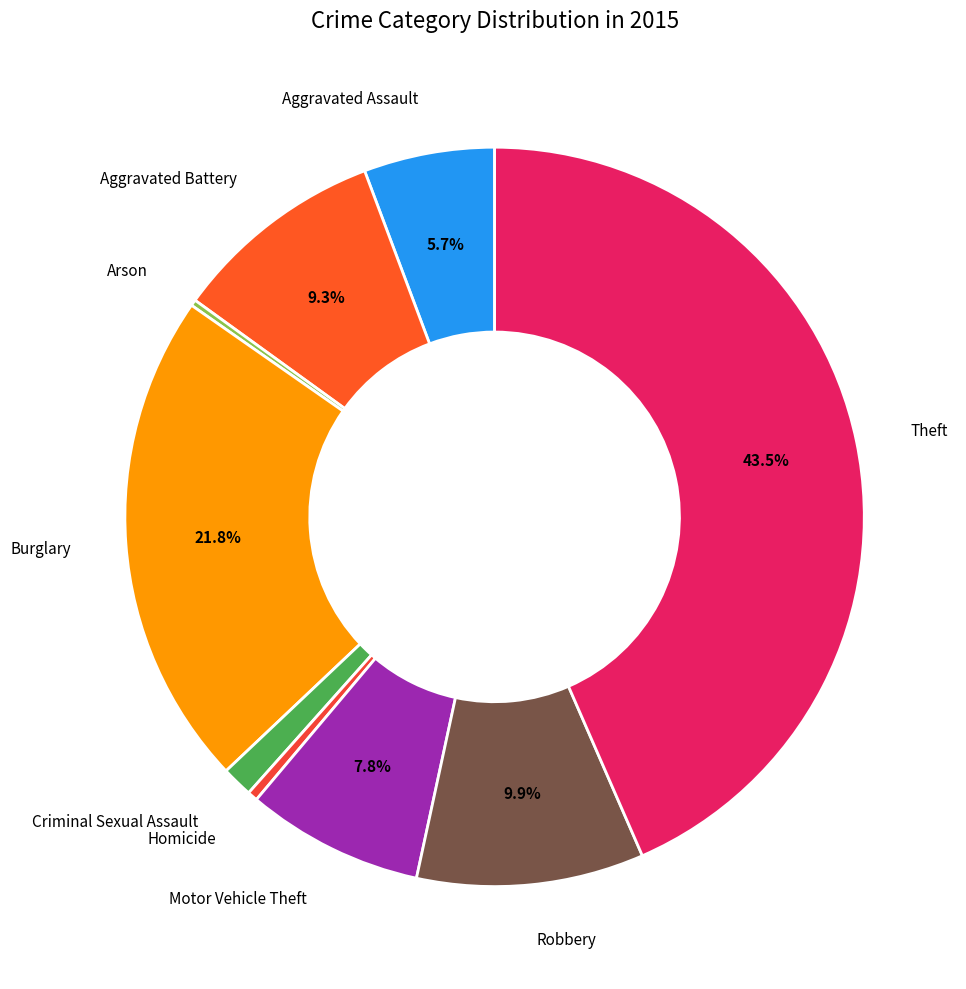

Which category has the biggest portion of the pie?

Theft